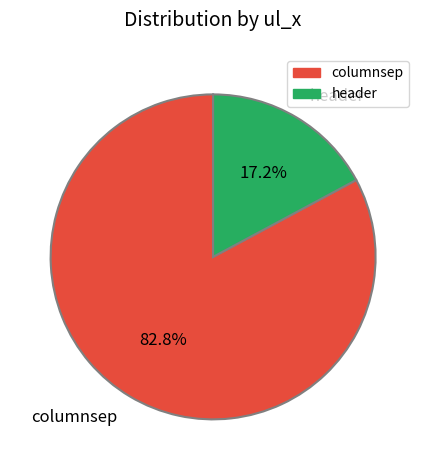

Rank the categories by value from lowest to highest.

header, columnsep